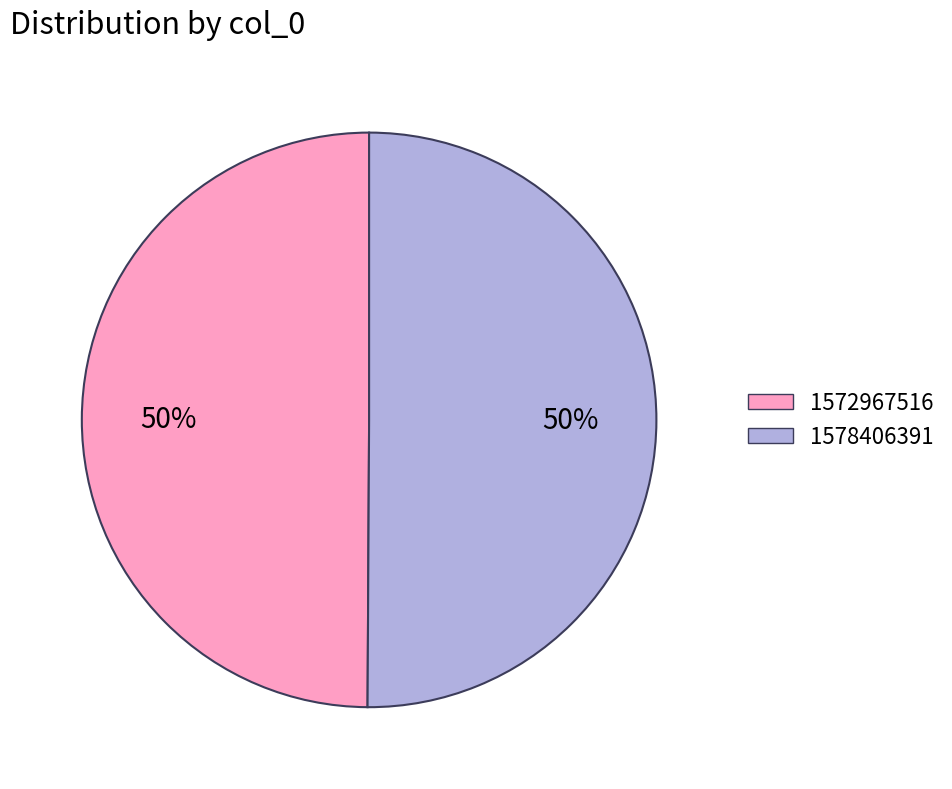

To the nearest percent, what is the combined percentage of 1572967516 and 1578406391?

100%